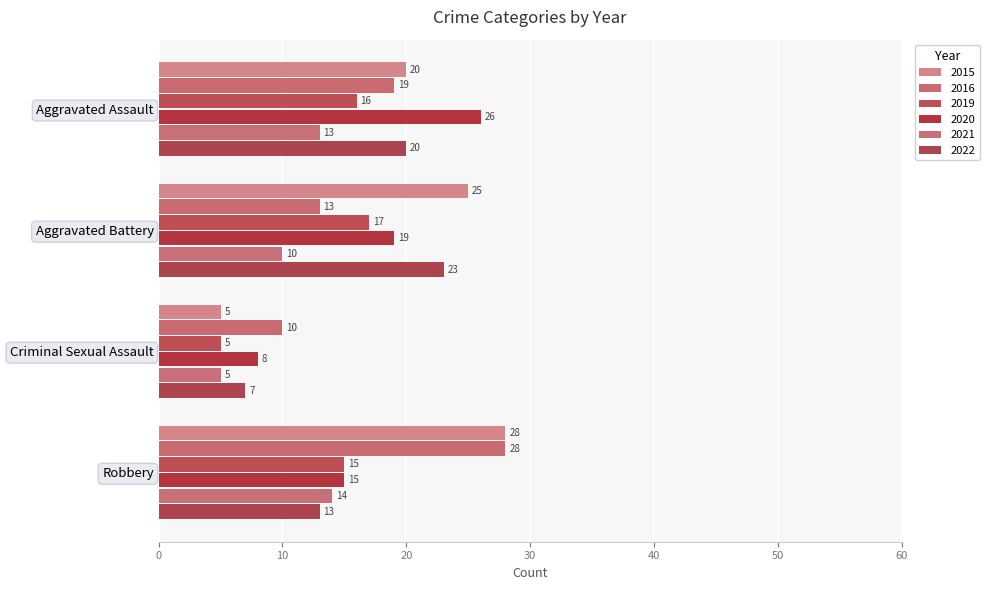

Which series has the largest range (max minus min)?

2015